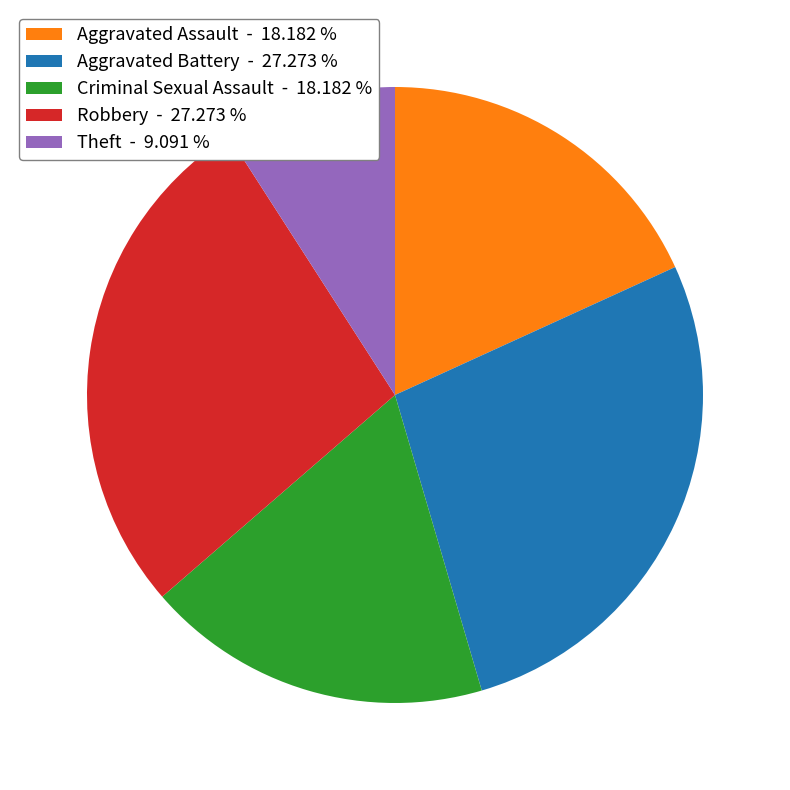

Do Robbery - 27.273 % and Criminal Sexual Assault - 18.182 % together represent more than half of the pie?

No